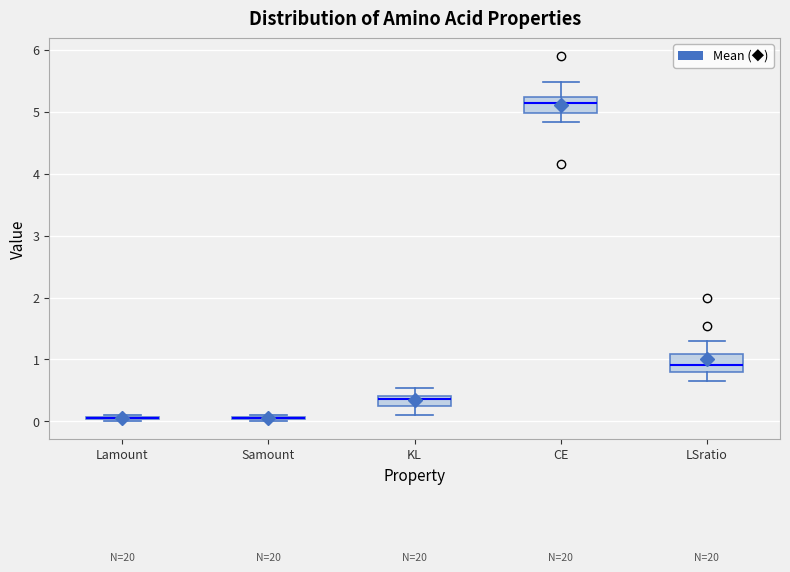

Reading left to right, transcribe this box plot: for each box, give where its median line is, the range the box spans, and where its two whiskers end, as read against the y-axis. The values are not printed on the chart, so give them approximately, as read against the axis.

Lamount: box collapsed to a line at 0.1, whiskers 0.0 to 0.1
Samount: box collapsed to a line at 0.1, whiskers 0.0 to 0.1
KL: median 0.4 (just below the box's upper edge), box 0.2 to 0.4, whiskers 0.1 to 0.5
CE: median 5.1, box 5.0 to 5.2, whiskers 4.8 to 5.5
LSratio: median 0.9, box 0.8 to 1.1, whiskers 0.7 to 1.3